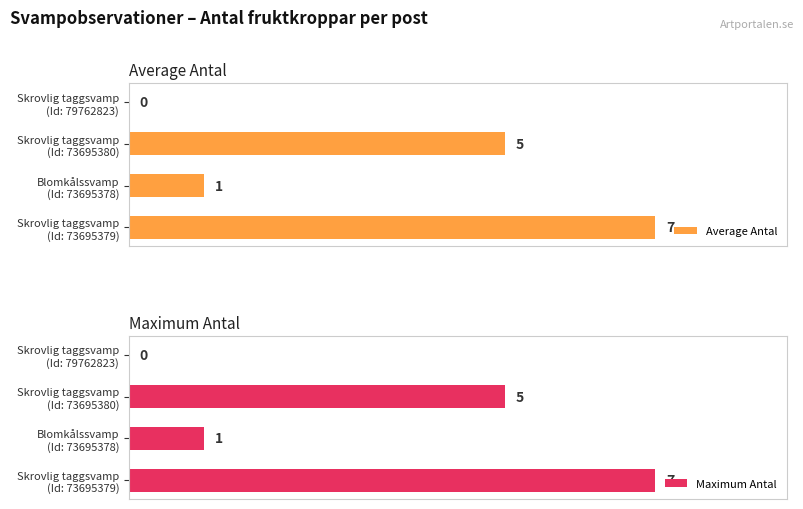

What value does the Average Antal series have at Skrovlig taggsvamp (Id: 73695380)?

5